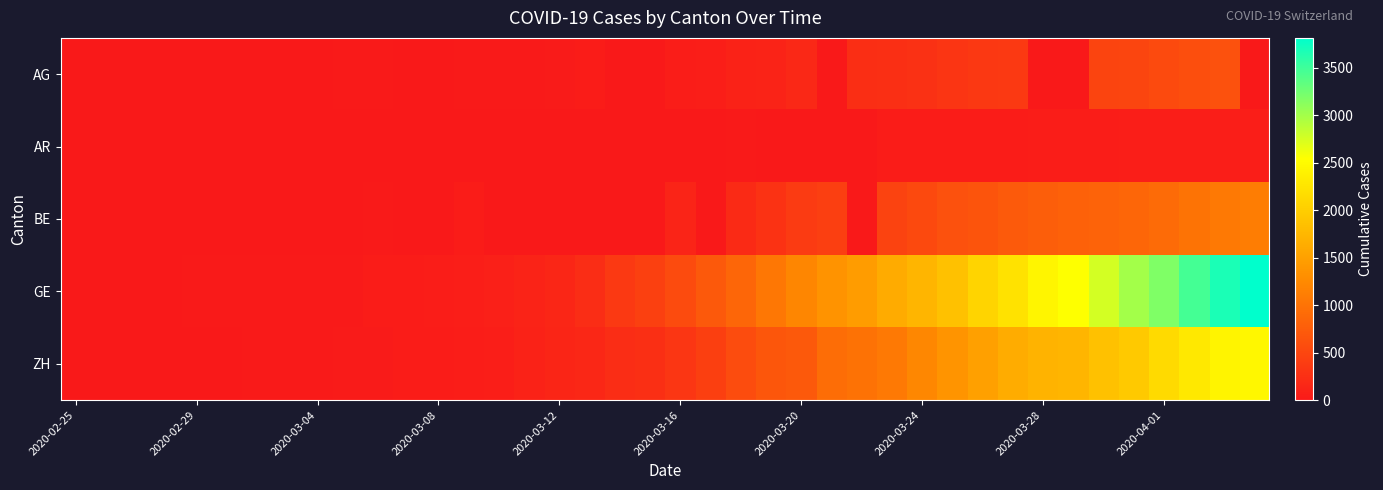

How many categories are shown in the chart?

40